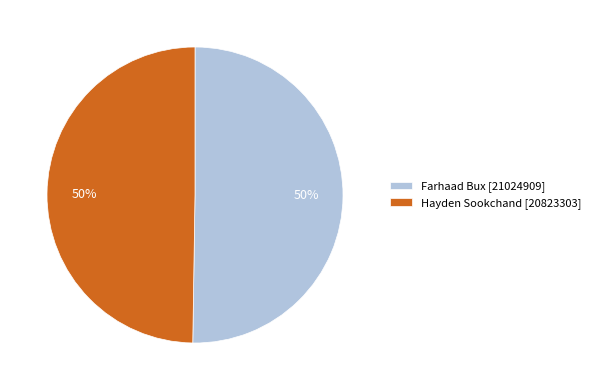

To the nearest percent, what portion does Farhaad Bux represent?

50%